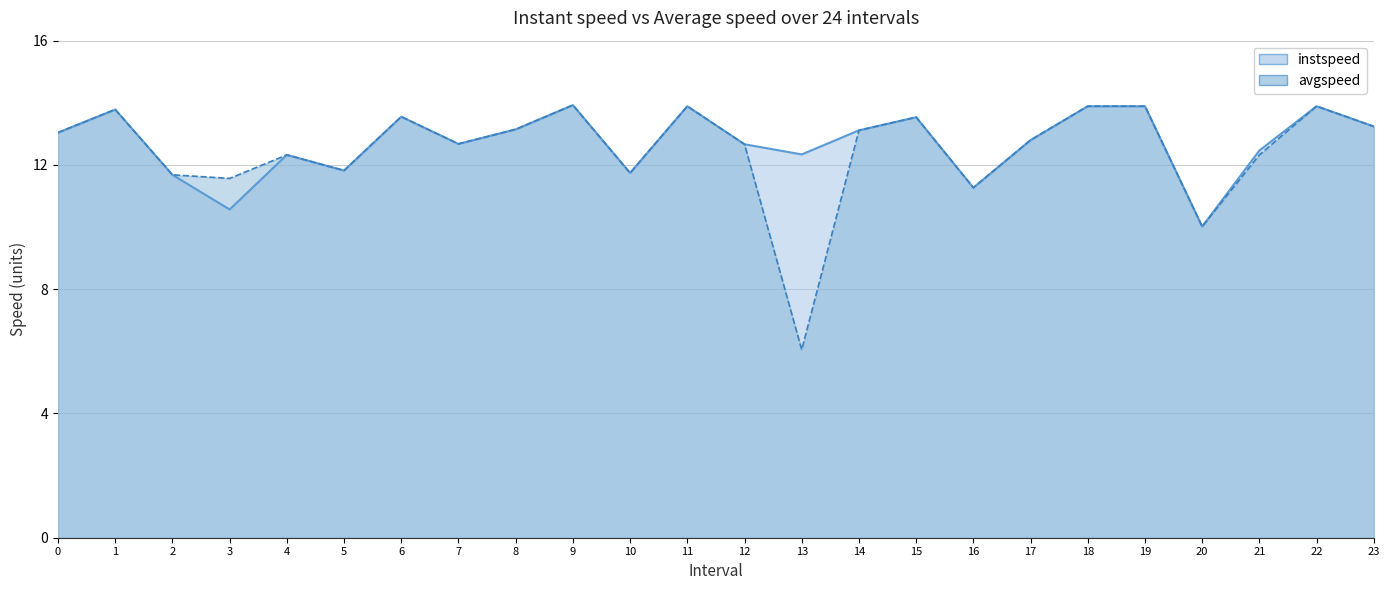

What is the maximum value for avgspeed?

13.9